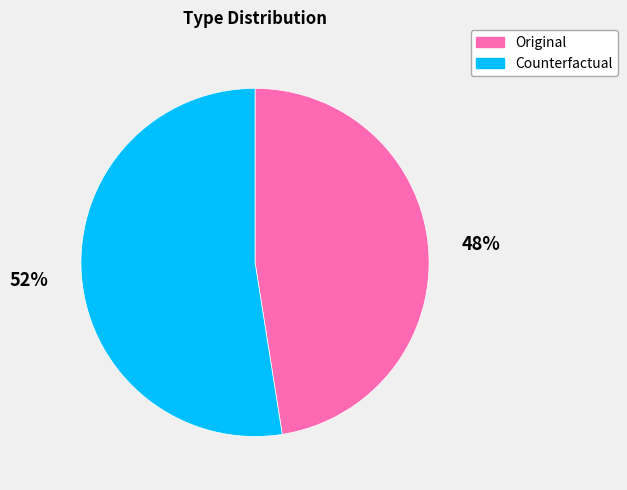

Count the number of slices in the pie.

2